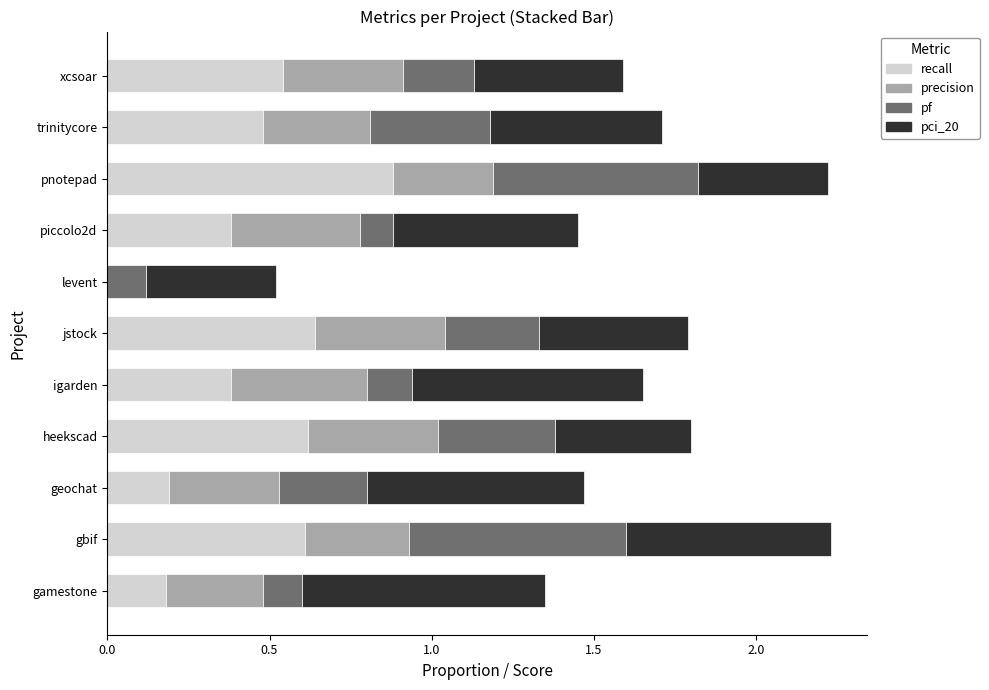

Is it true that recall equals 0.7 at trinitycore?

False